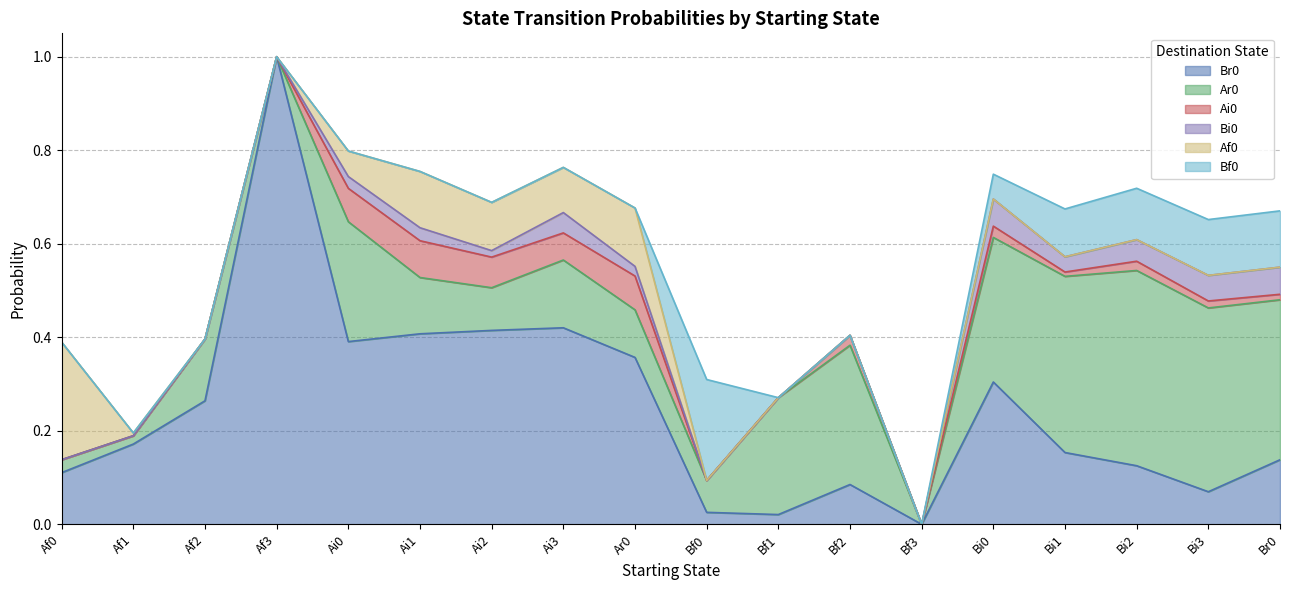

What is the sum of all Ai0 values?

0.4